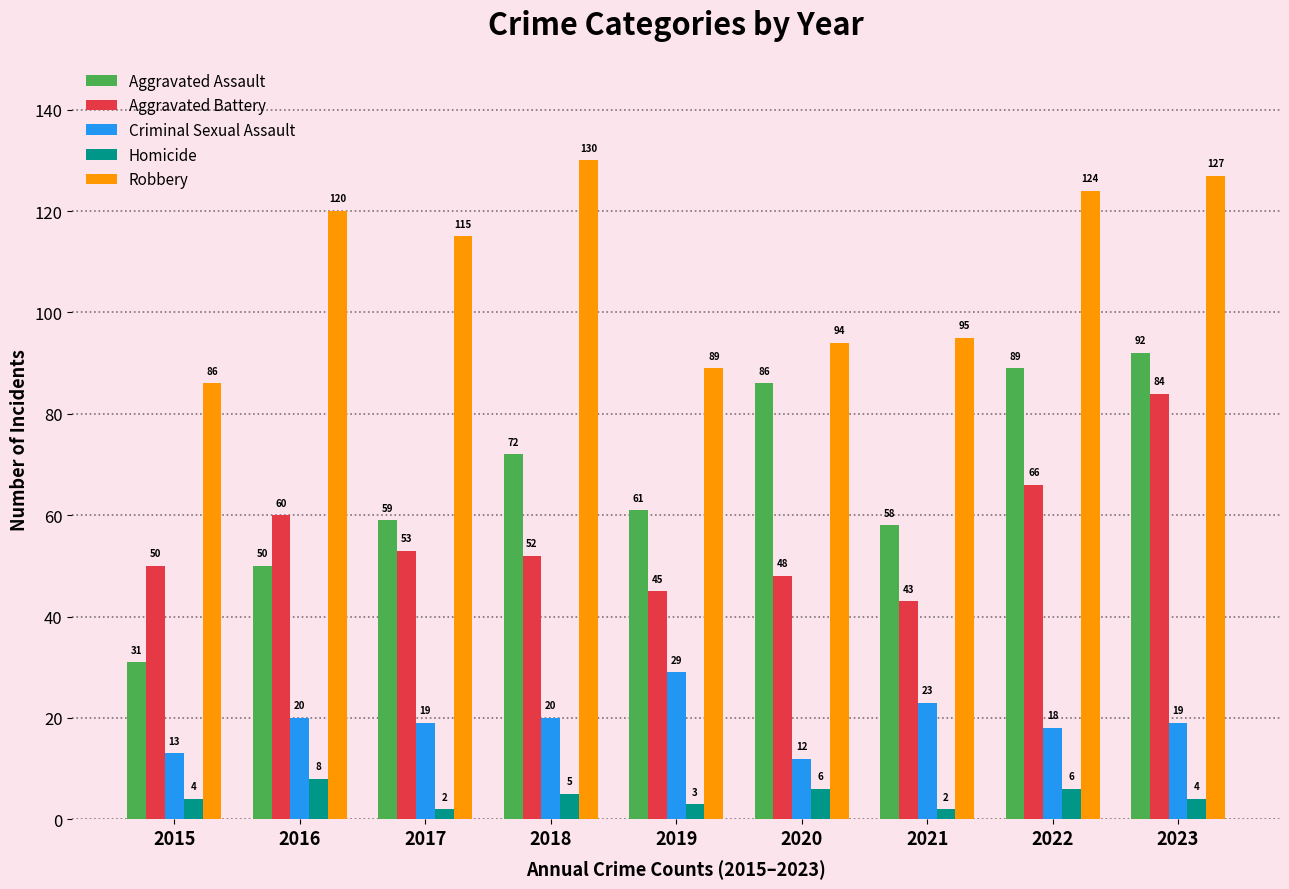

Reading left to right, list all the values displayed in this chart.

Aggravated Assault: 2015=31	2016=50	2017=59	2018=72	2019=61	2020=86	2021=58	2022=89	2023=92
Aggravated Battery: 2015=50	2016=60	2017=53	2018=52	2019=45	2020=48	2021=43	2022=66	2023=84
Criminal Sexual Assault: 2015=13	2016=20	2017=19	2018=20	2019=29	2020=12	2021=23	2022=18	2023=19
Homicide: 2015=4	2016=8	2017=2	2018=5	2019=3	2020=6	2021=2	2022=6	2023=4
Robbery: 2015=86	2016=120	2017=115	2018=130	2019=89	2020=94	2021=95	2022=124	2023=127